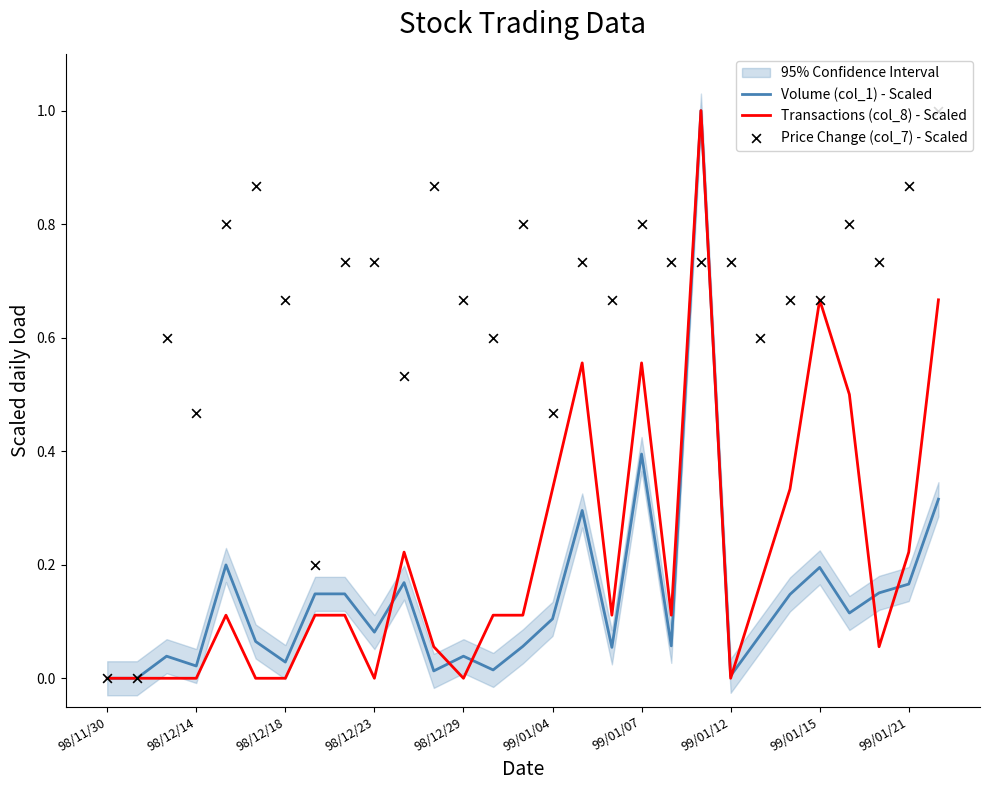

What is the maximum value for Volume (col_1) - Scaled?

1.0